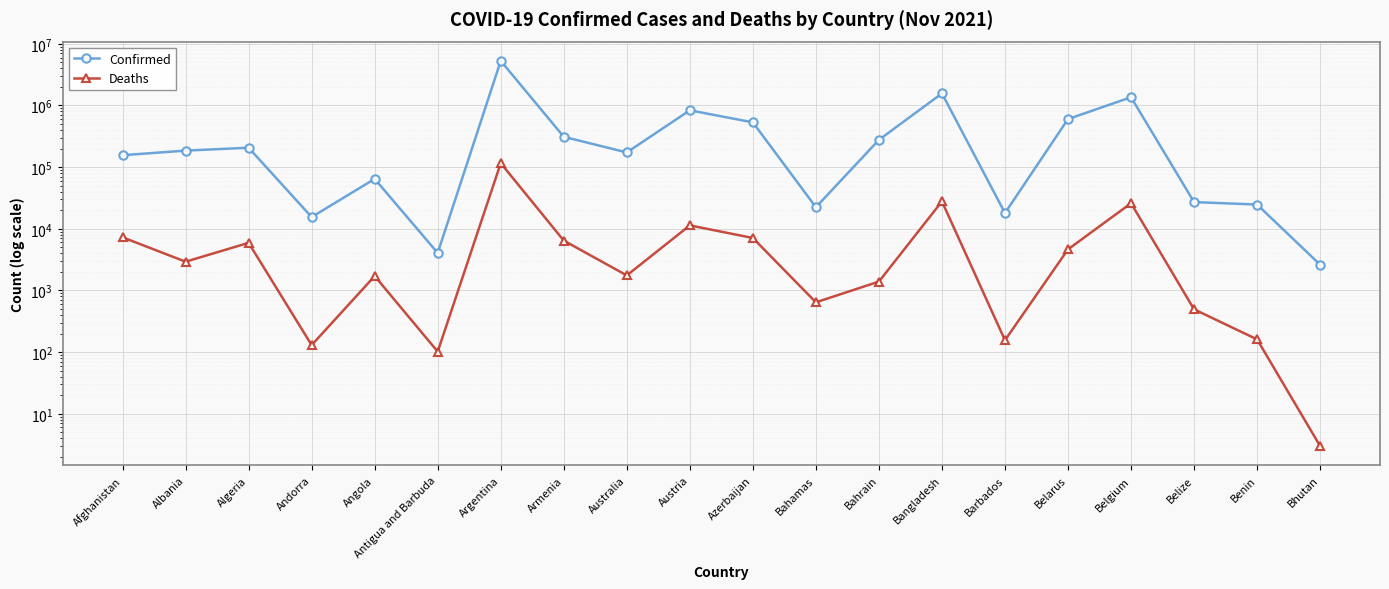

How many distinct data groups are displayed?

2